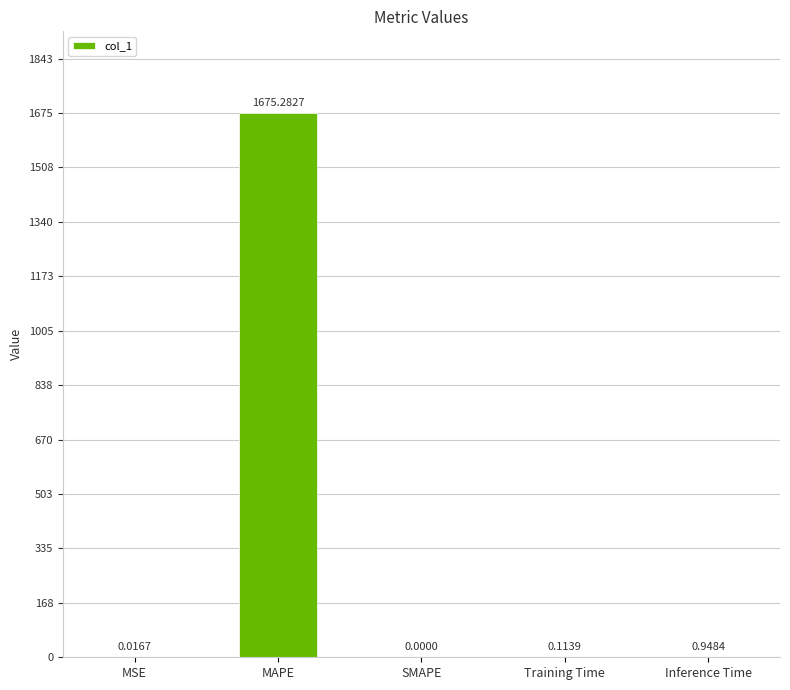

Which category has the highest value across all series?

MAPE